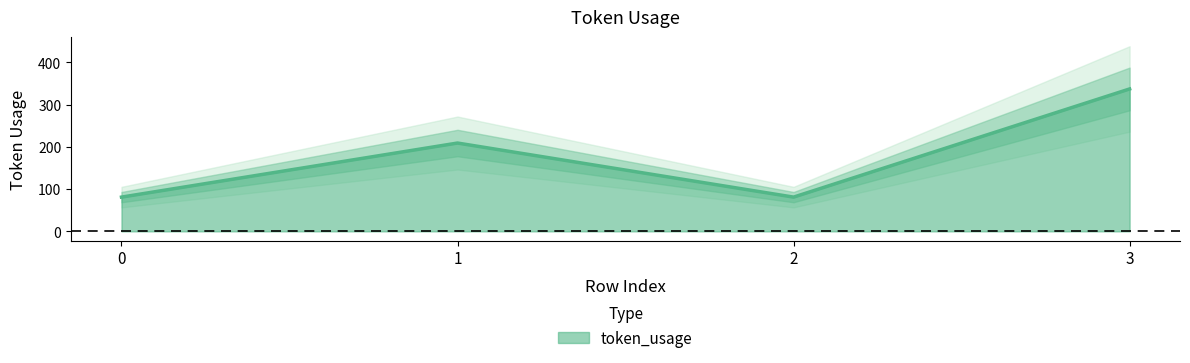

True or false: the data shows 81 at 0.

True